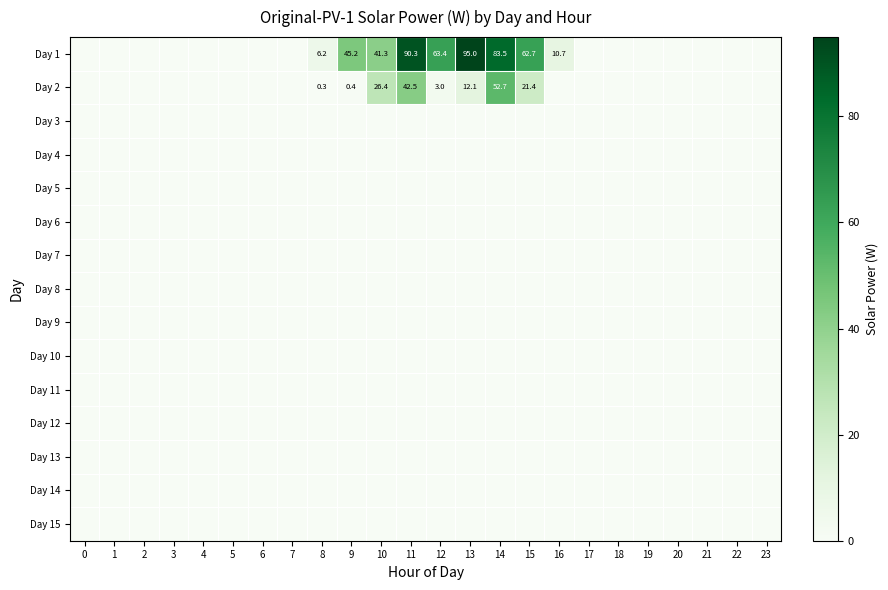

Is it true that Day 6 equals 0.0 at 13?

True